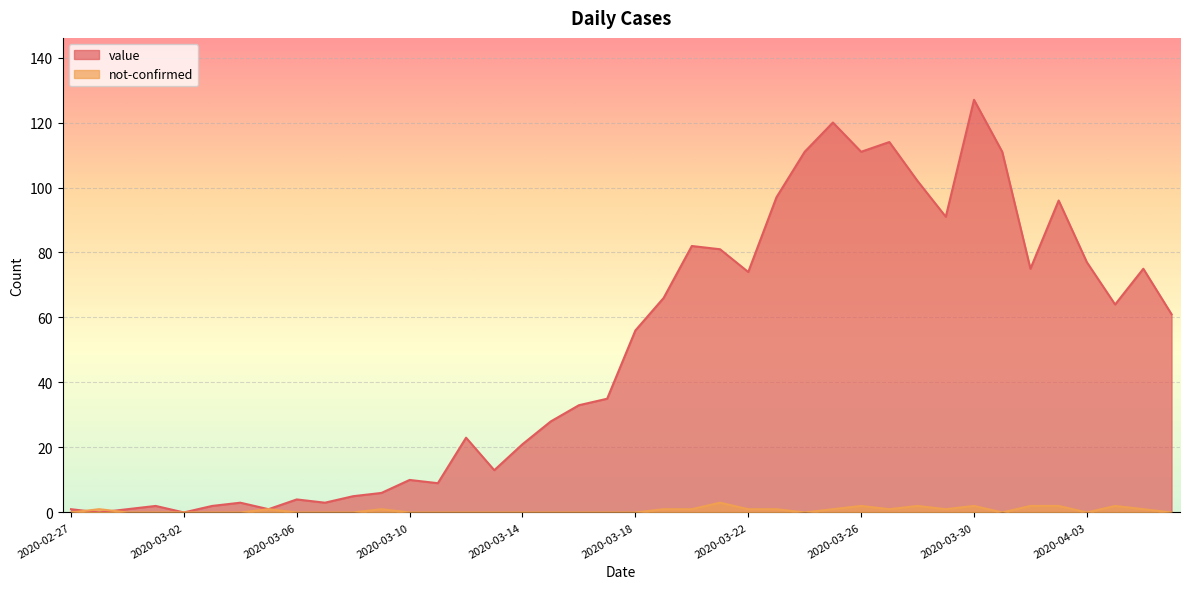

Rank the series by their average value, from lowest to highest.

not-confirmed, value